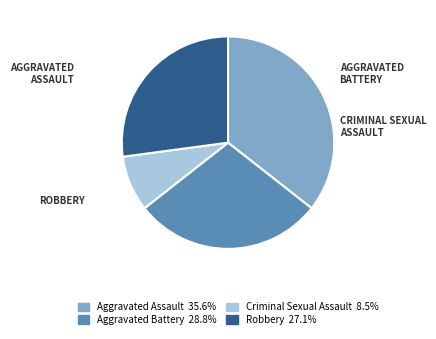

What is the smallest slice in the pie chart?

Criminal Sexual Assault